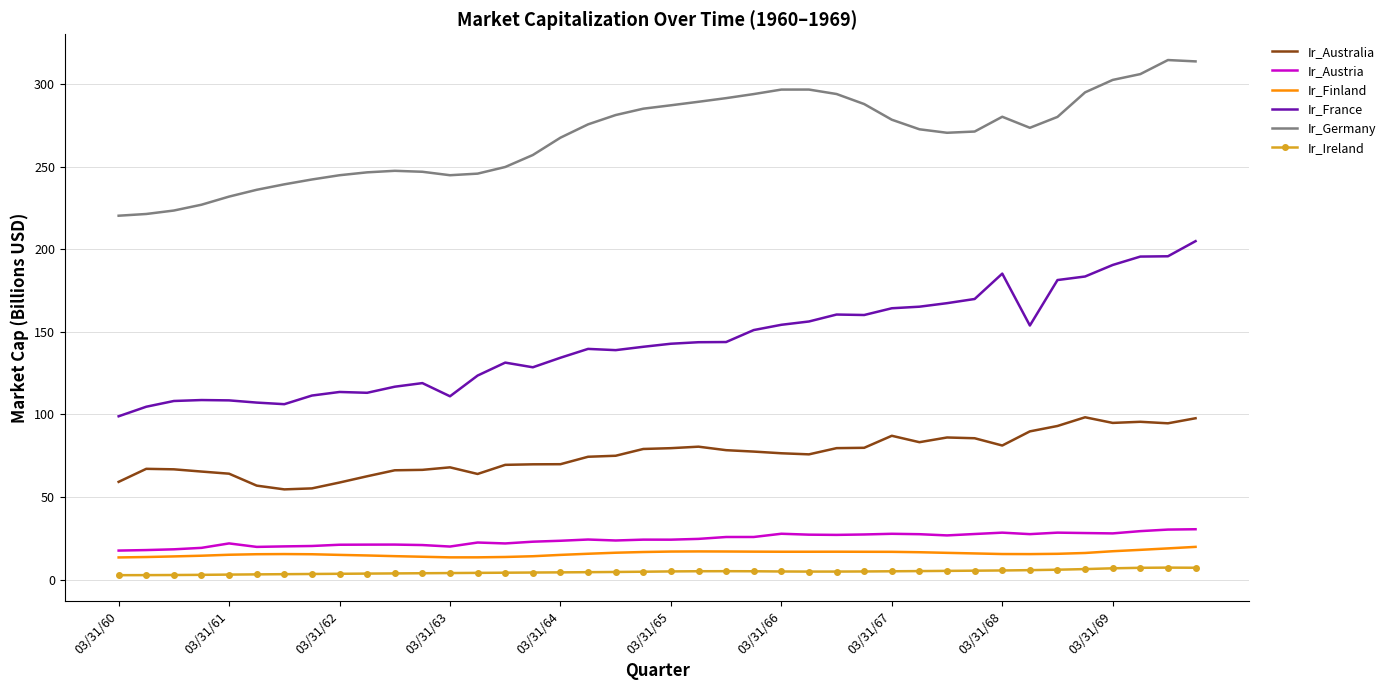

Which series has the largest total across all categories?

Ir_Germany